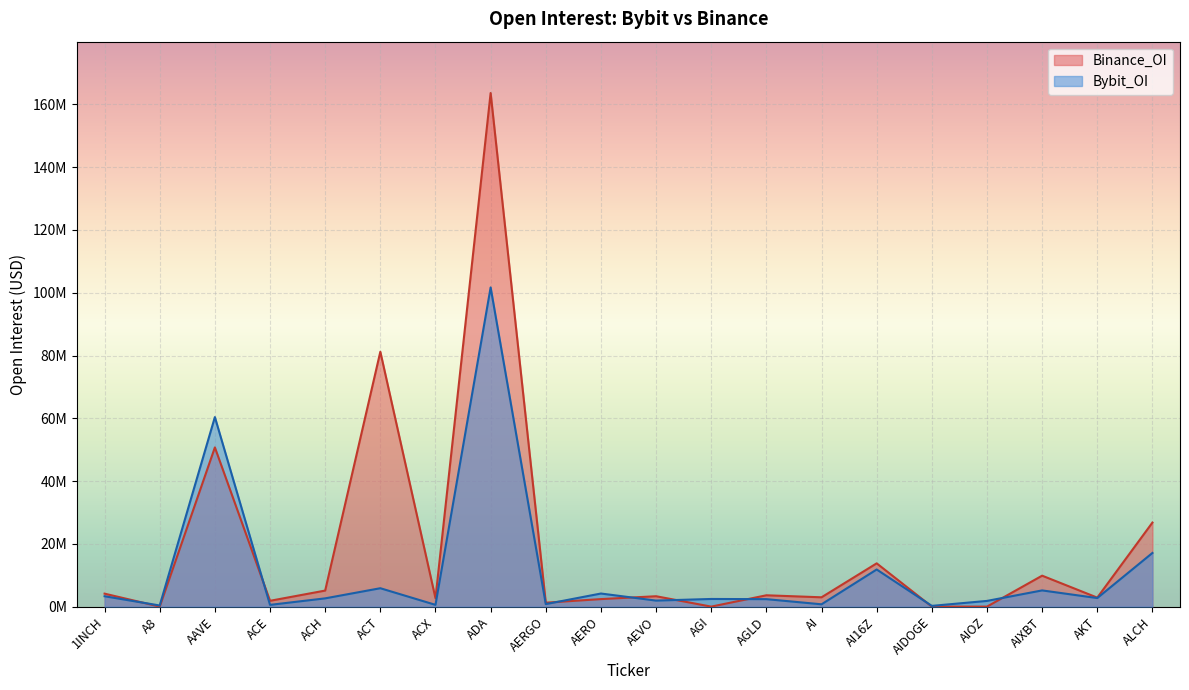

Does the chart display data point markers on the line(s)?

No